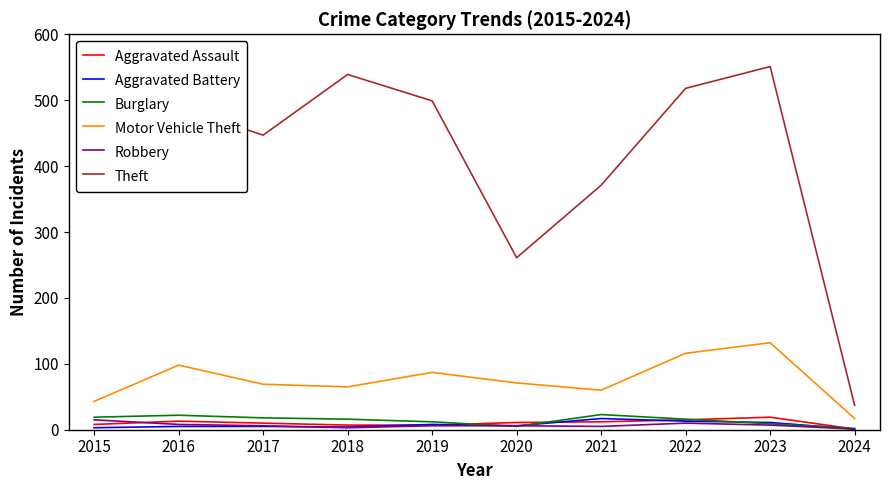

What is the difference between the maximum and minimum values in the Robbery series?

14